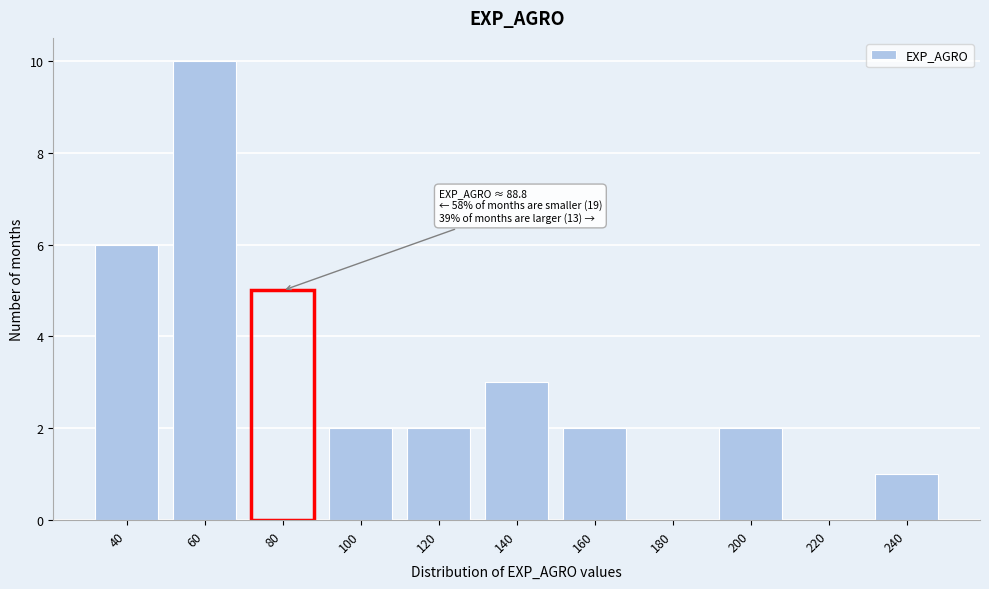

Reading right to left, transcribe all the data shown in this chart.

240=1	220=0	200=2	180=0	160=2	140=3	120=2	100=2	80=5	60=10	40=6